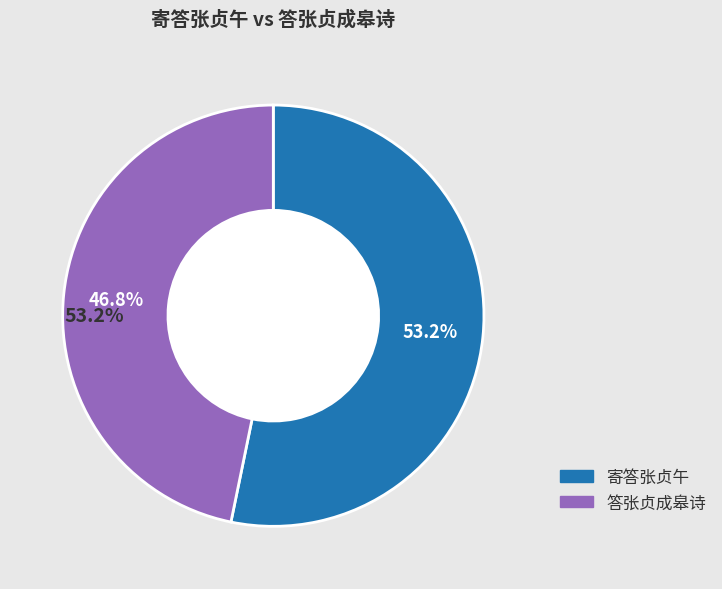

The 答张贞成皋诗 slice represents 33% of the pie. True or false?

False